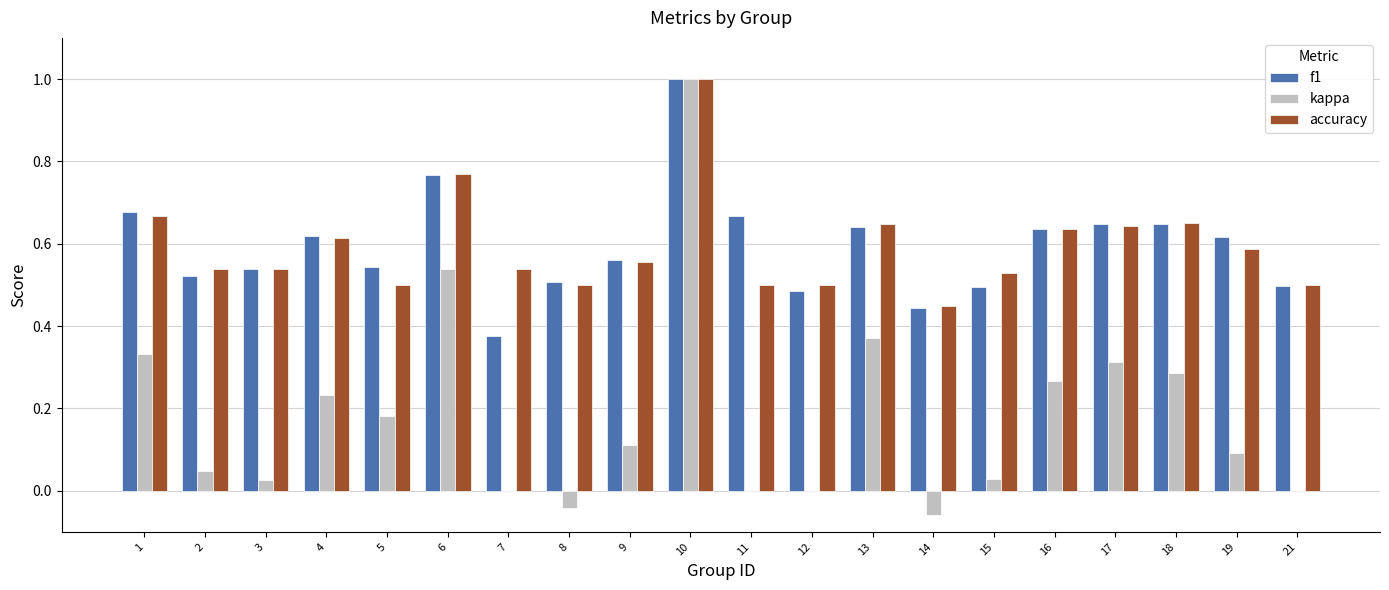

At which label is f1 closest to 0?

7